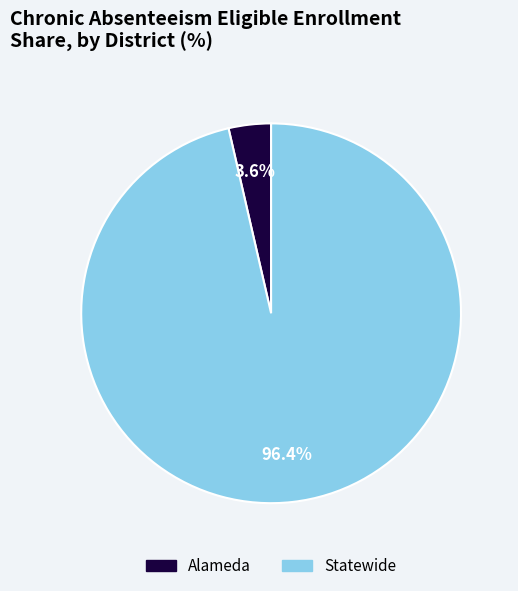

Is the sum of Alameda and Statewide greater than half?

Yes